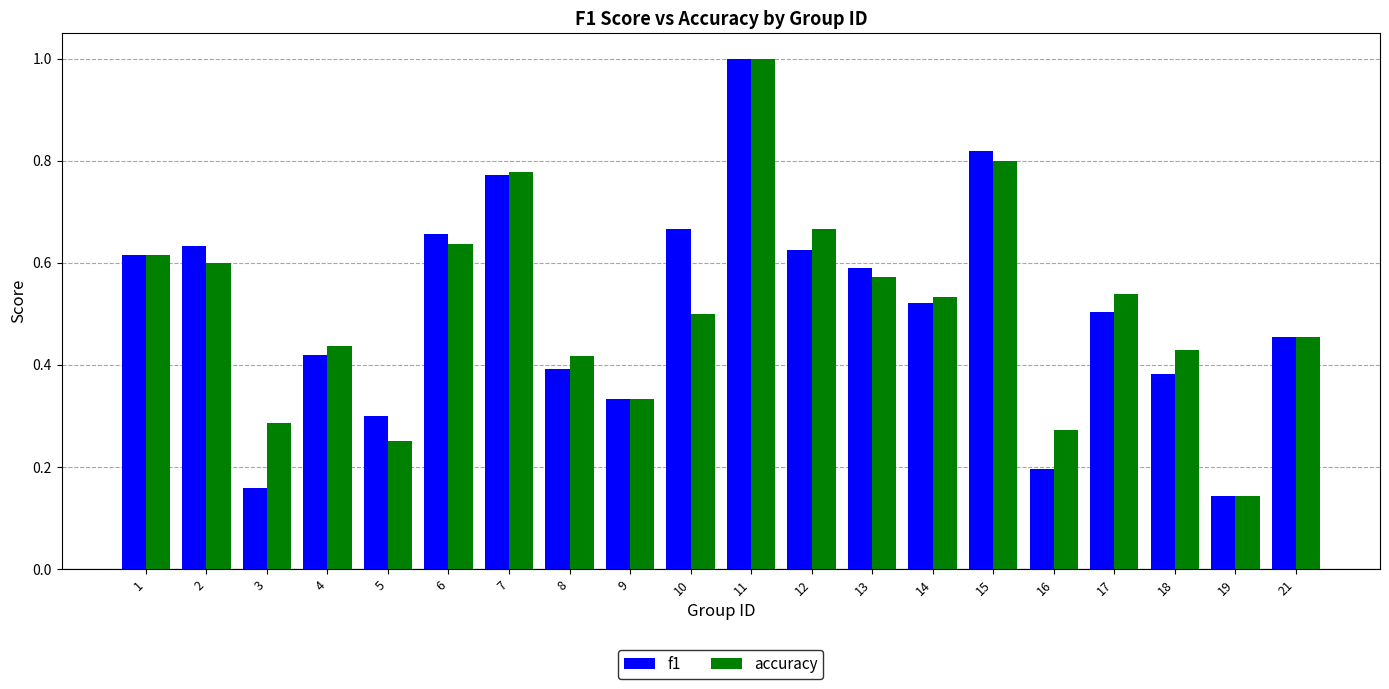

Between 16 and 19, which series saw the biggest shift?

accuracy